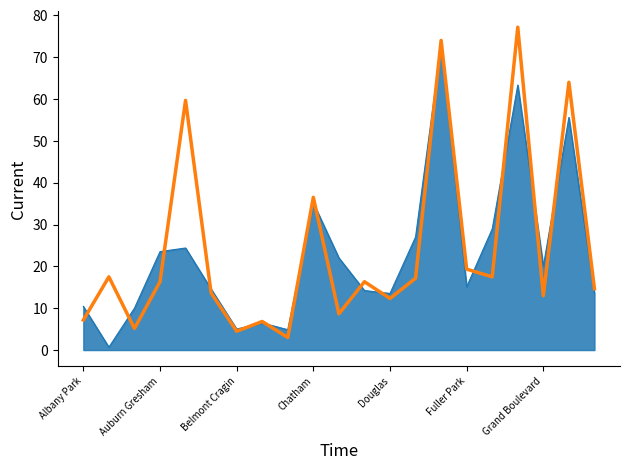

What is the sum of all Average (smooth) values?

504.5